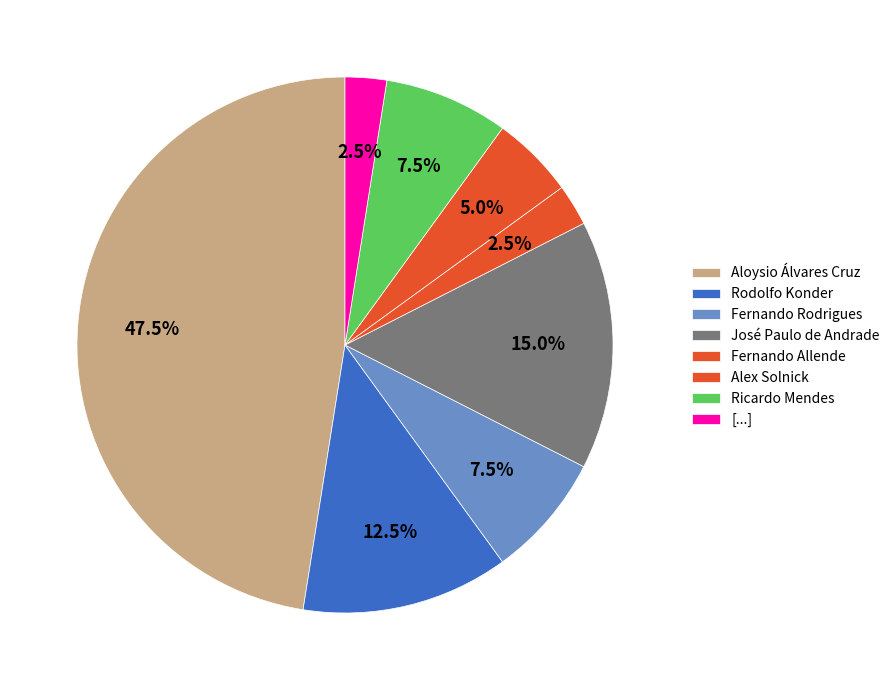

How many slices are in this pie chart?

8